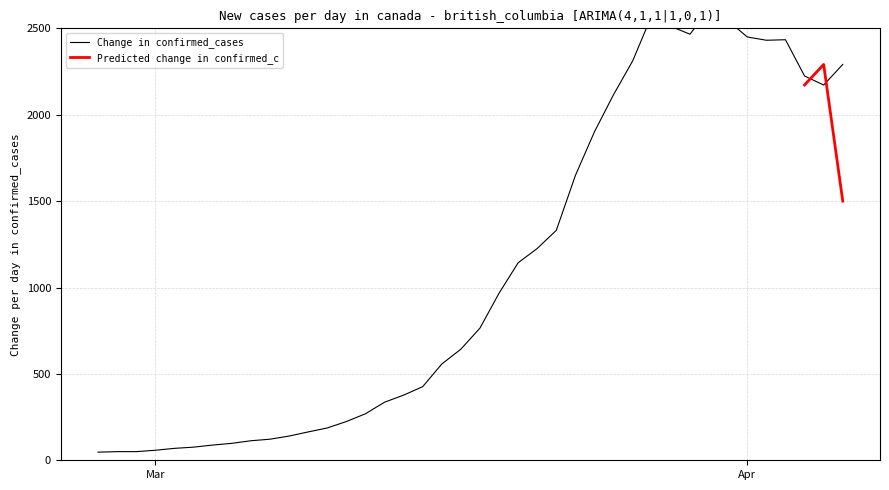

Reading left to right, list all the values displayed in this chart.

47	50	50	58	69	76	88	98	113	122	140	164	187	224	269	336	377	426	557	643	765	967	1143	1226	1331	1649	1902	2117	2312	2575	2511	2466	2613	2543	2450	2431	2434	2224	2172	2291